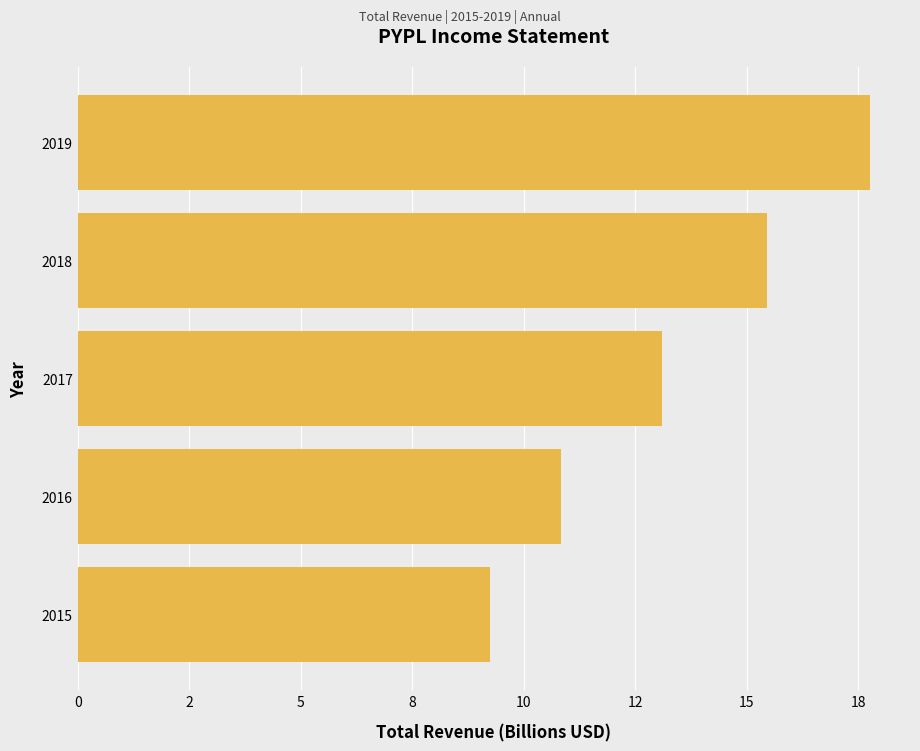

Rank the categories by value from highest to lowest.

2019, 2018, 2017, 2016, 2015